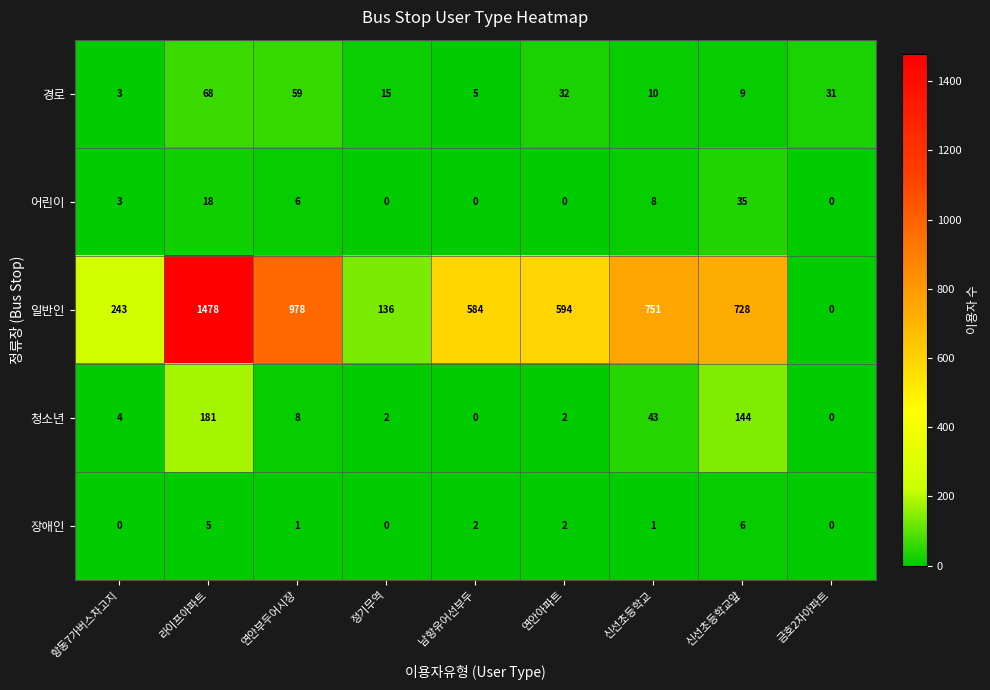

Which series has the largest range (max minus min)?

일반인